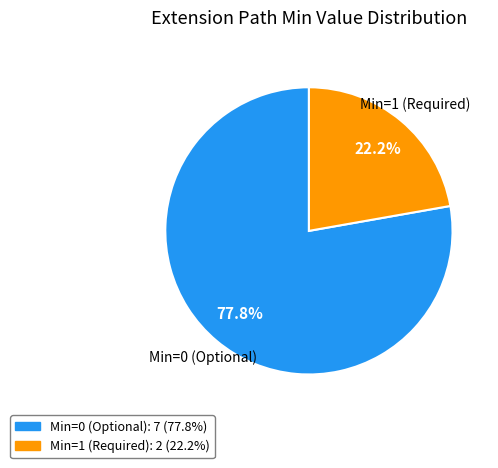

What is the ratio of the value at Min=1 (Required): 2 (22.2%) to the value at Min=0 (Optional): 7 (77.8%)?

0.3